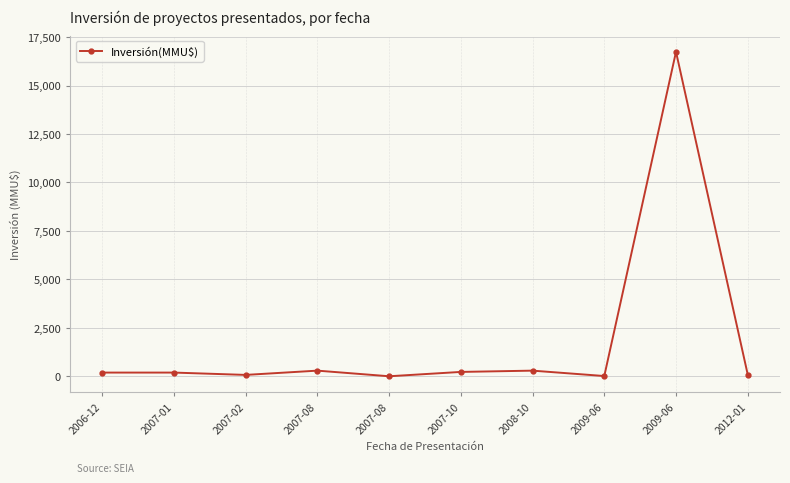

How many points are lower than both their immediate neighbors (excluding endpoints)?

3